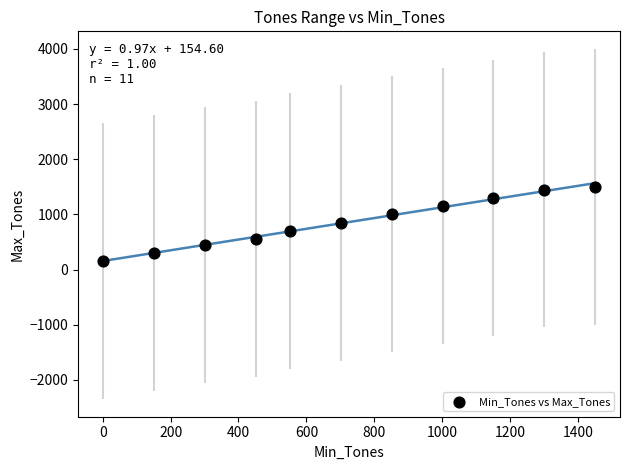

What is the average X value?

719